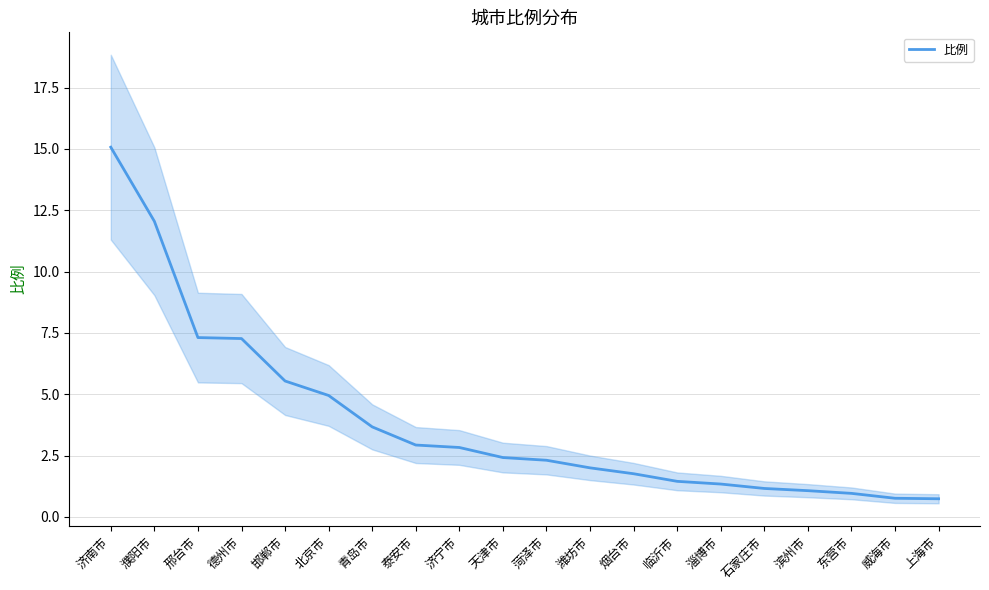

Is it true that the value at 濮阳市 is 12.1?

True